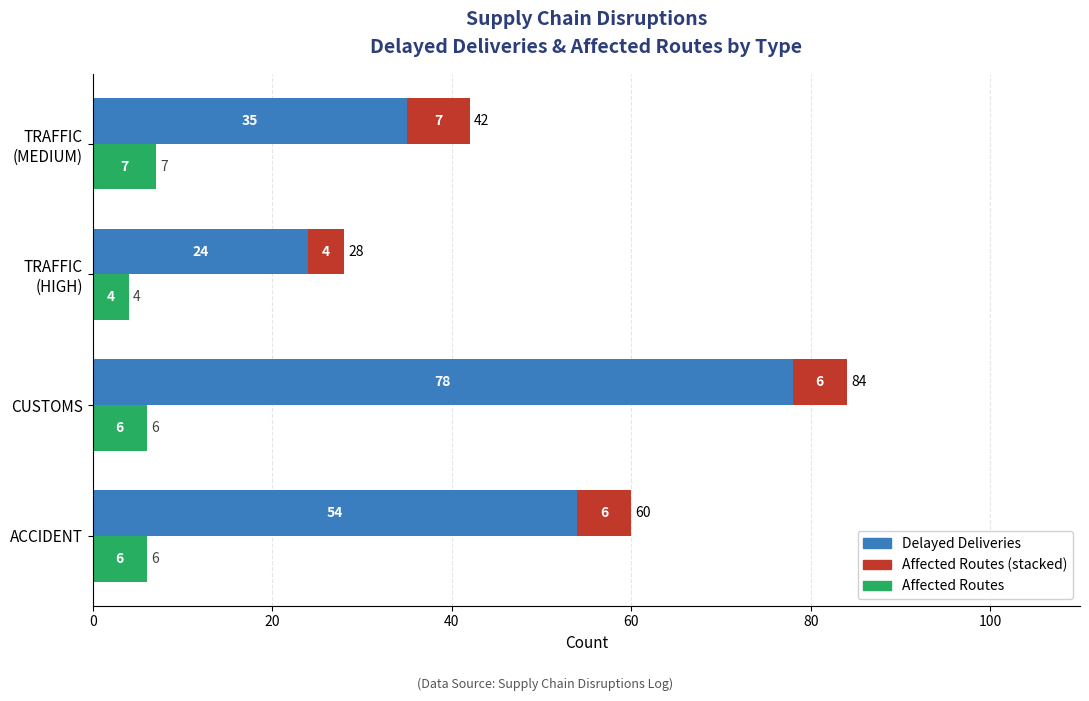

At how many categories does at least one series exceed 22?

4